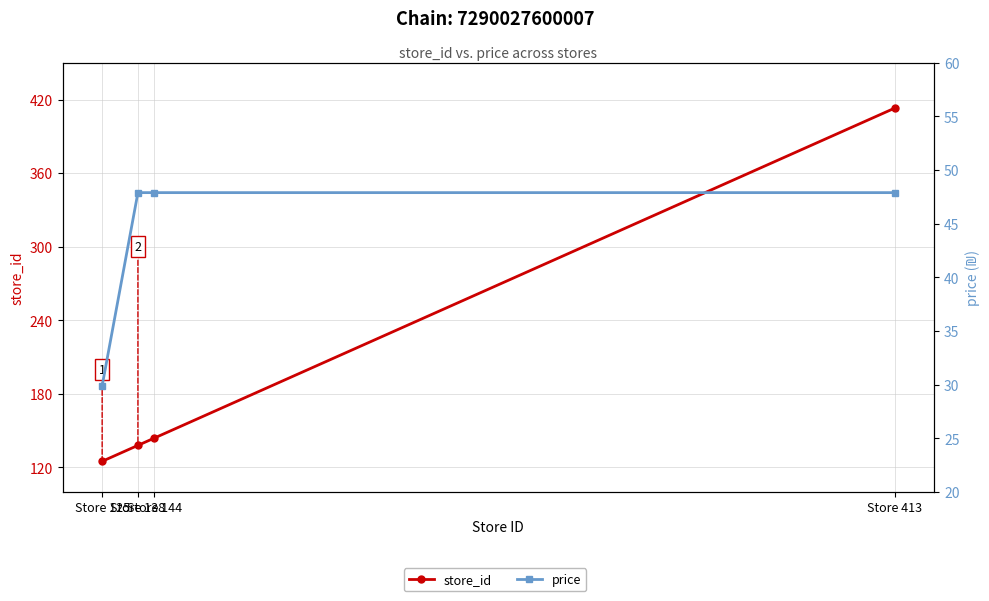

True or false: store_id and price intersect in this chart.

False